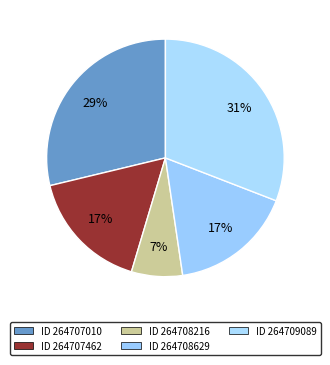

Which slice is the largest?

ID 264709089